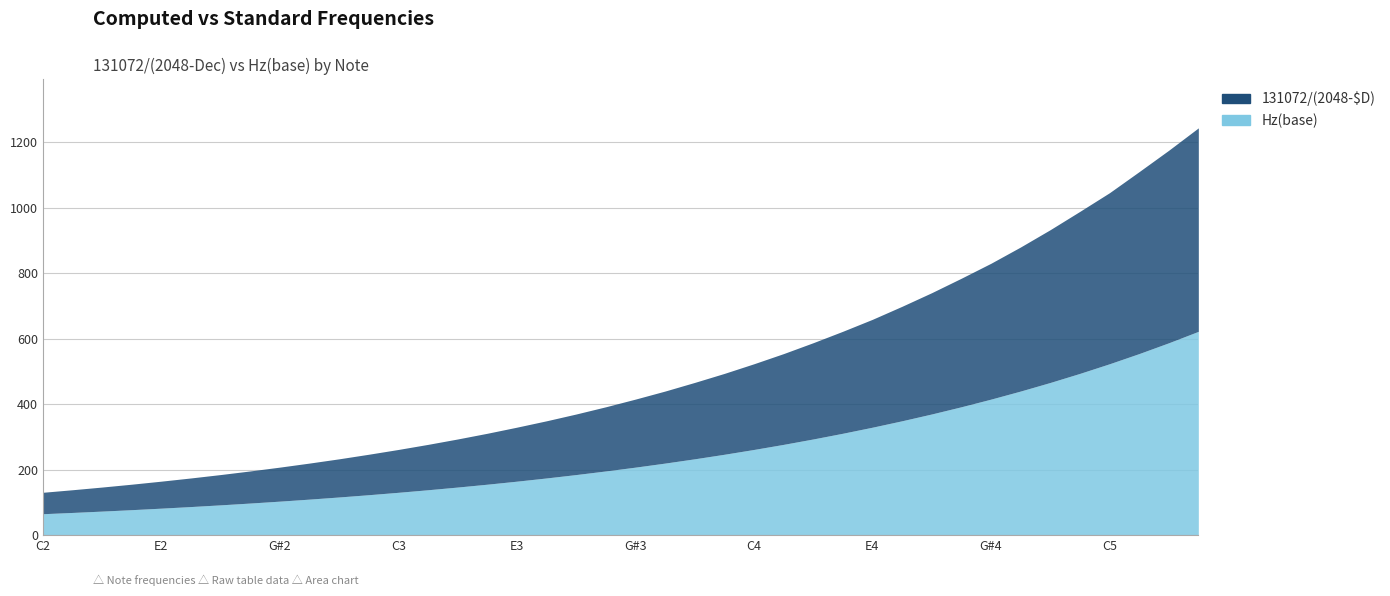

After their last crossing, which series has the higher values: 131072/(2048-$D) or Hz(base)?

Hz(base)